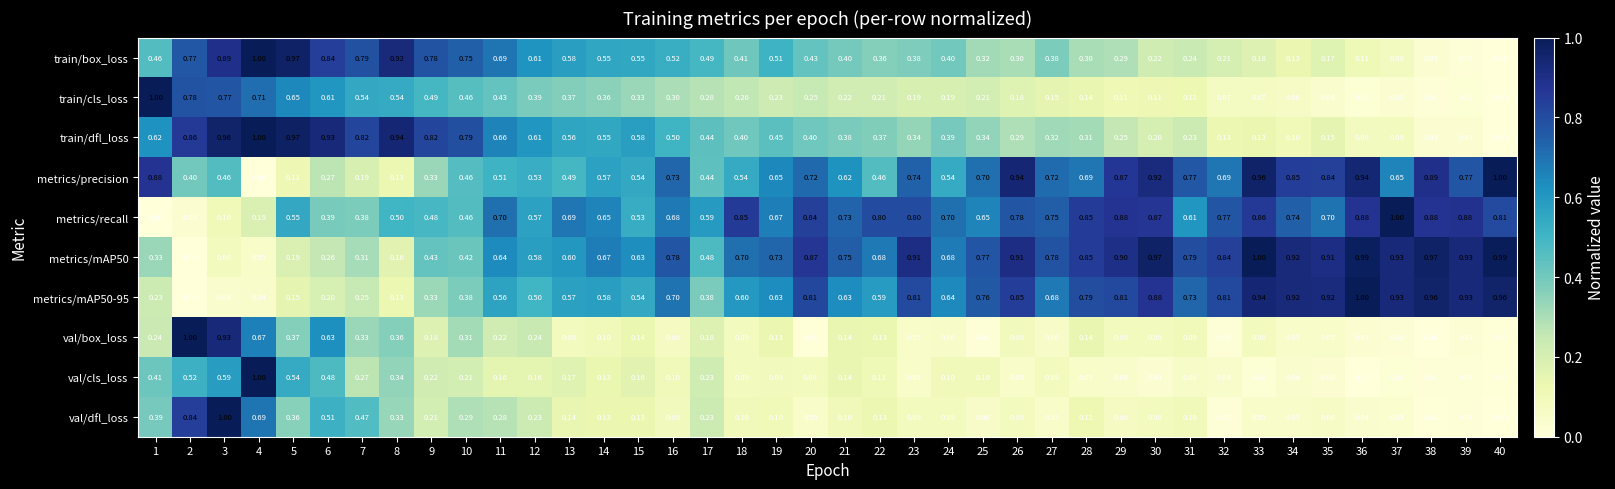

Is the value of val/box_loss at 1 greater than the value of metrics/mAP50-95 at 19?

No